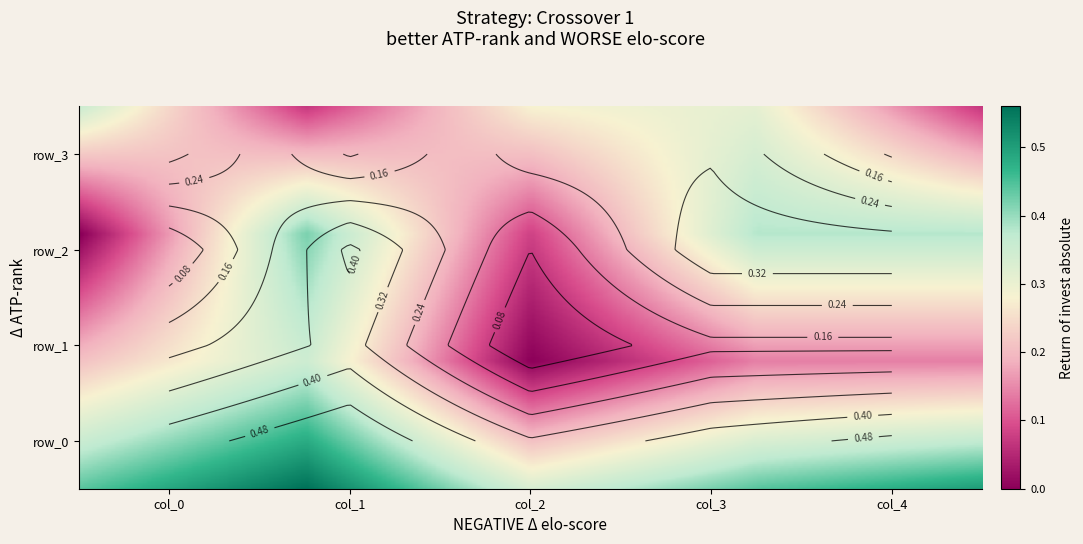

What is the sum of all row_2 values?

1.3